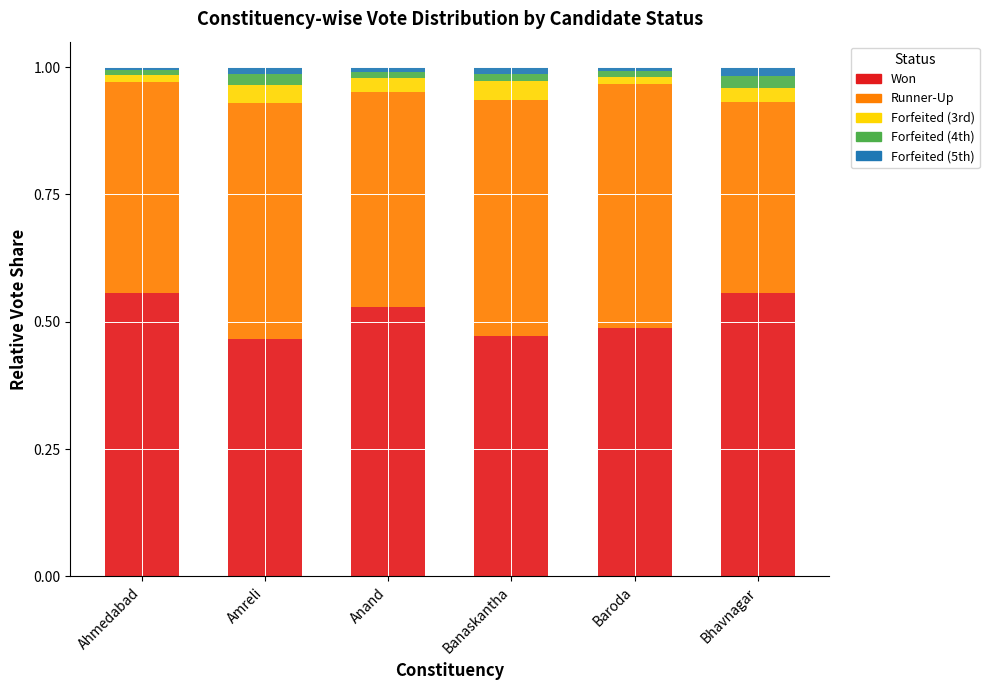

How many bars are there in total?

6